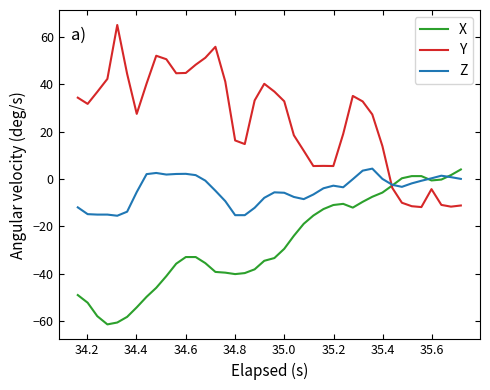

Which series has the largest total across all categories?

Y